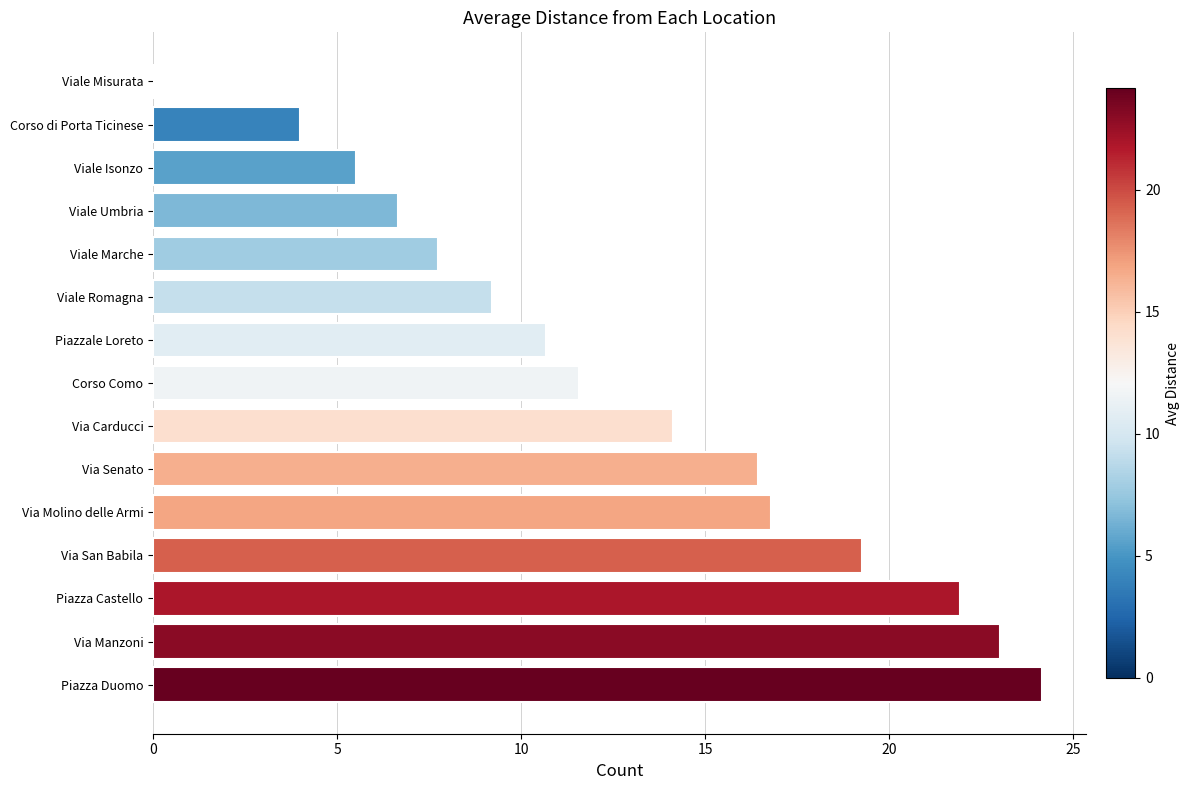

Is it true that the value at Via Carducci is 14.1?

True